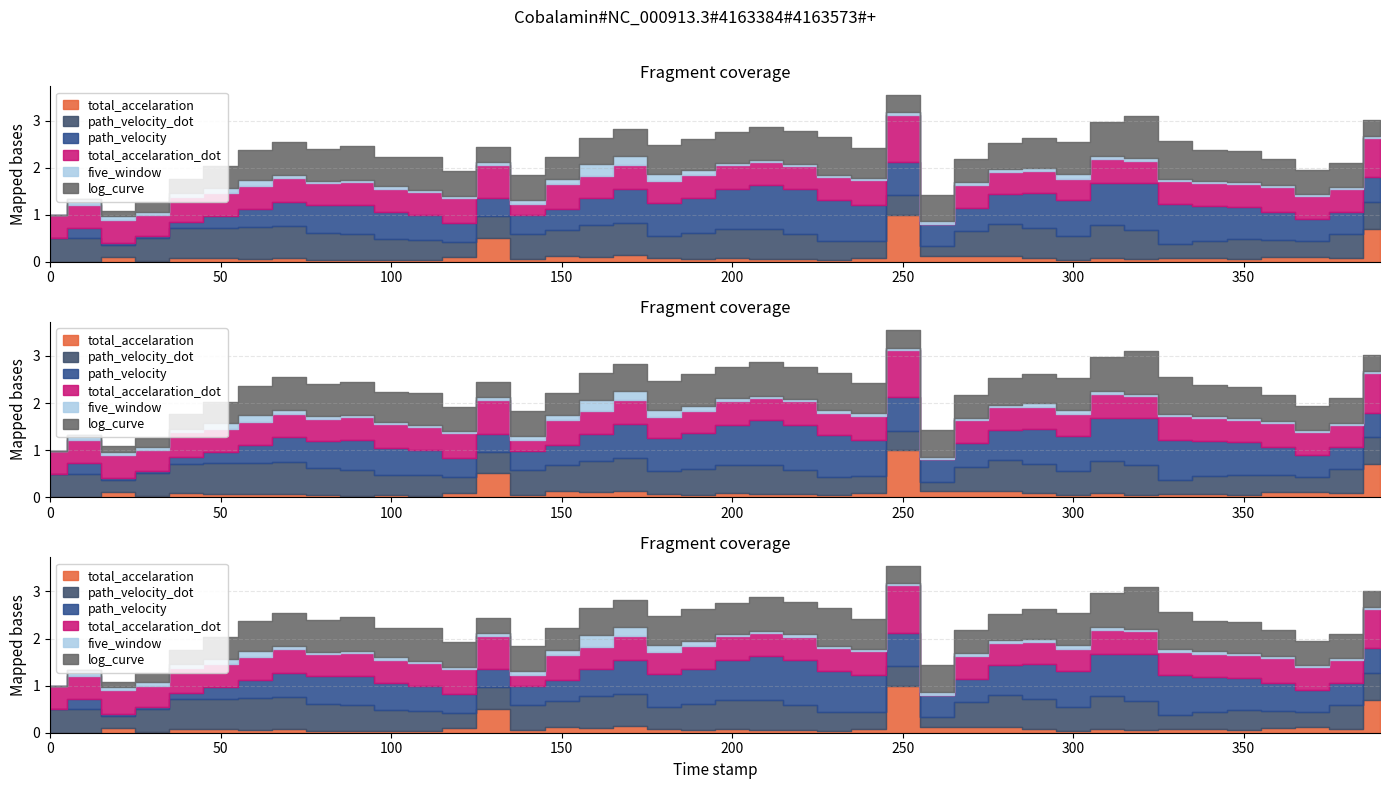

What is the value of the path_velocity_dot point at the 15th from the left?

0.5